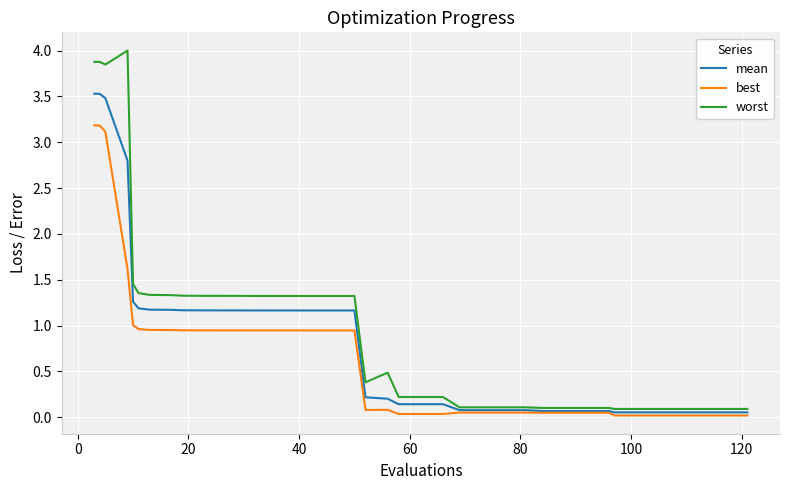

List the series in order of their overall mean, lowest first.

best, mean, worst